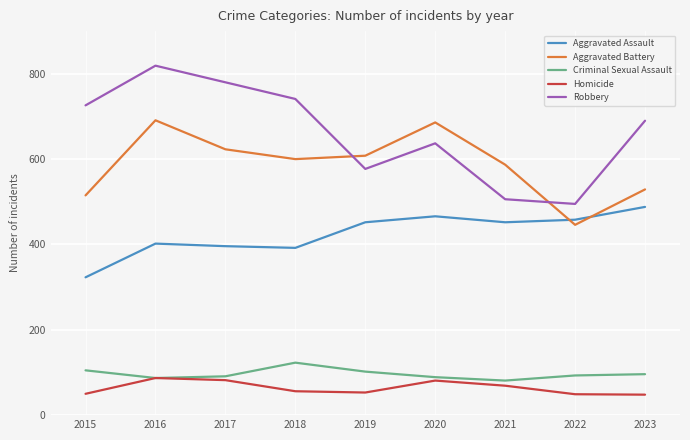

Between 2017 and 2021, which series saw the biggest shift?

Robbery